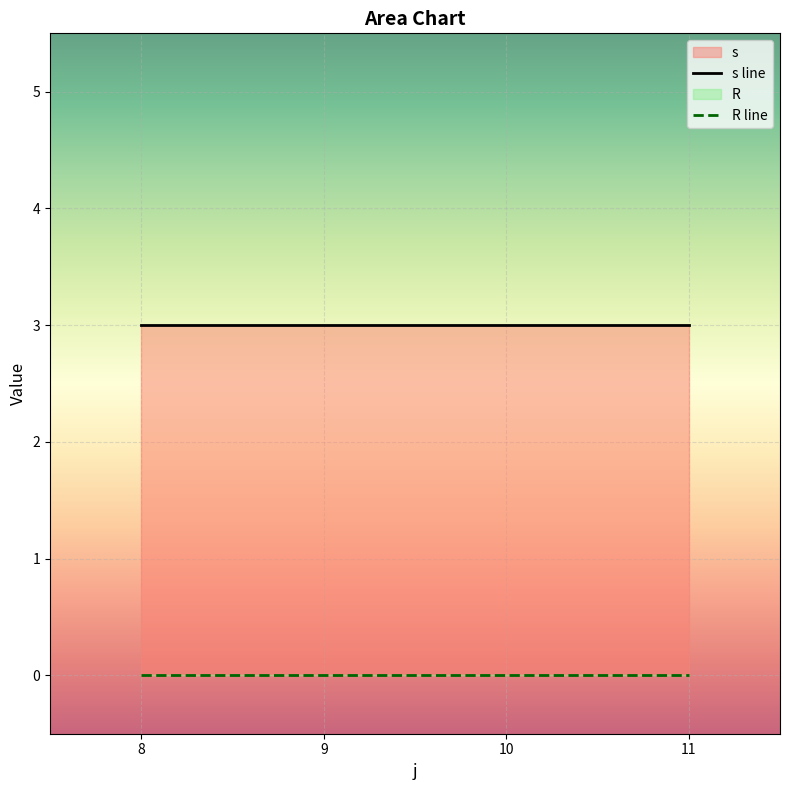

True or false: s has a value of 7 at 8.

False